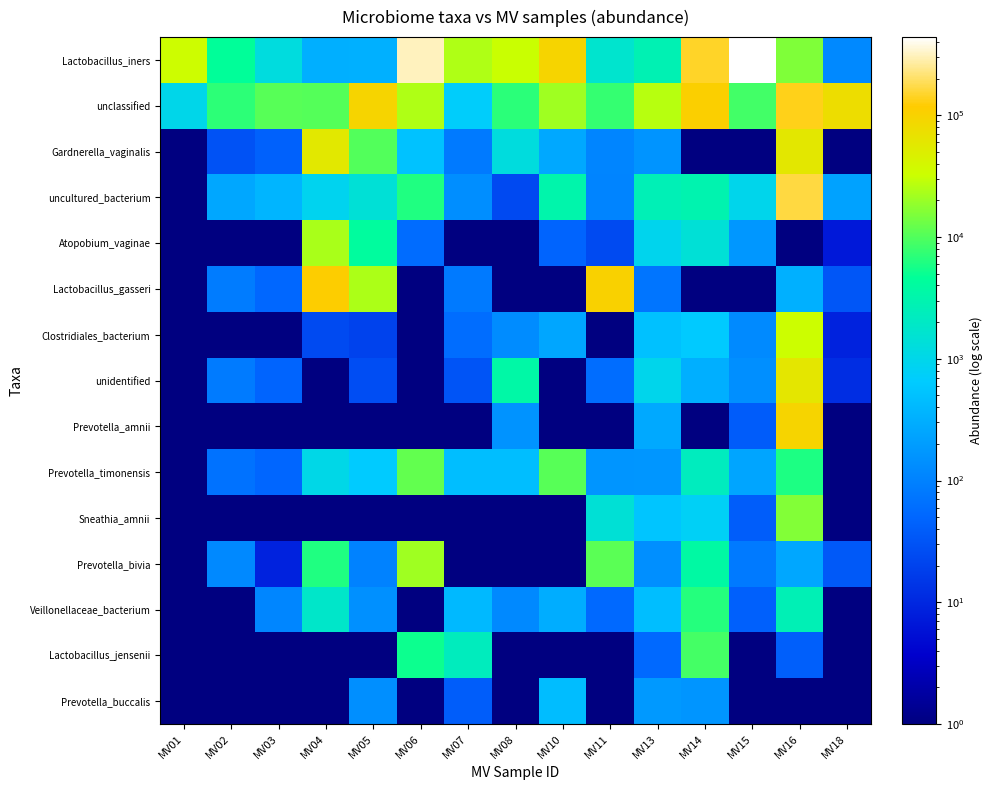

How many categories are shown in the chart?

15